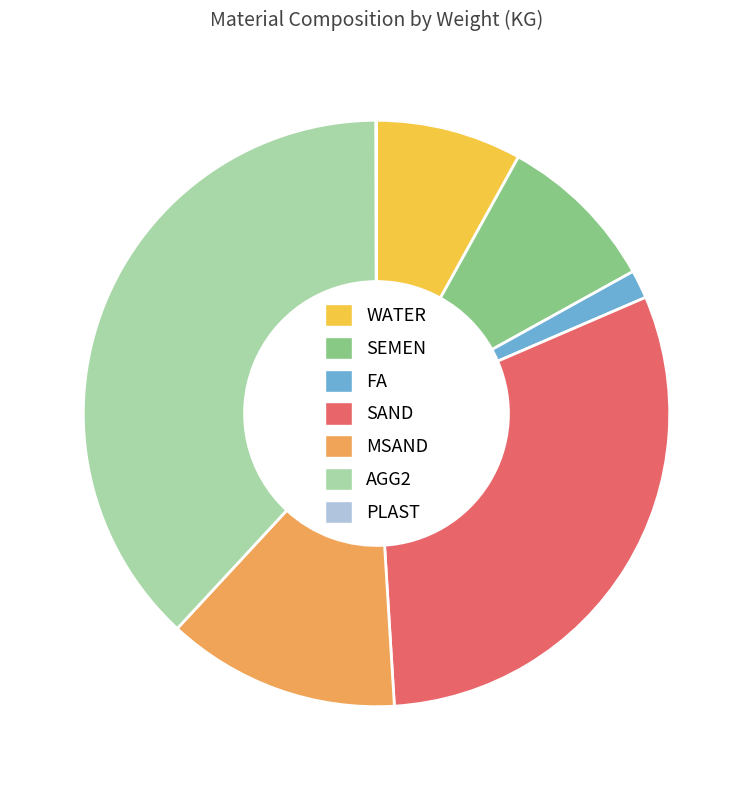

Is the sum of WATER and FA greater than half?

No